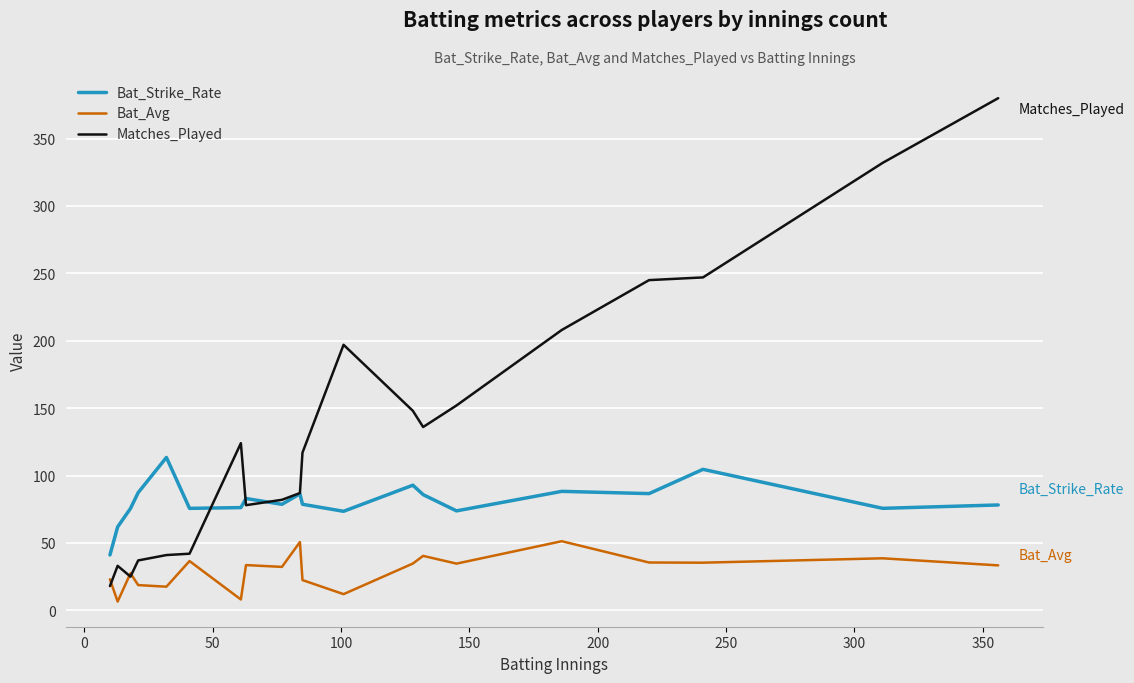

What are all the series names shown in the legend?

Bat_Strike_Rate, Bat_Avg, Matches_Played